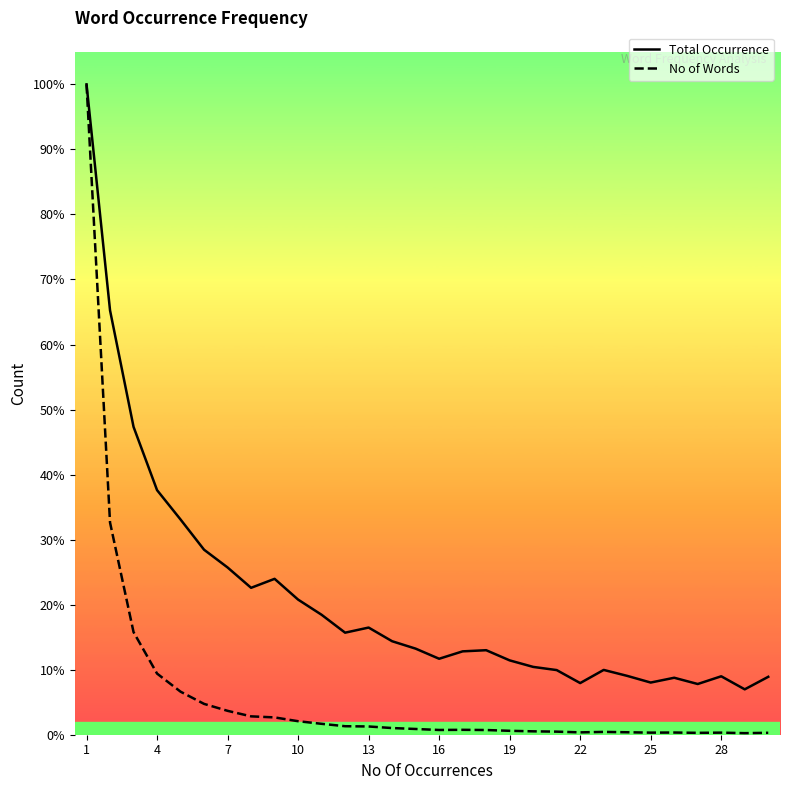

At which label is No of Words closest to 6248?

4